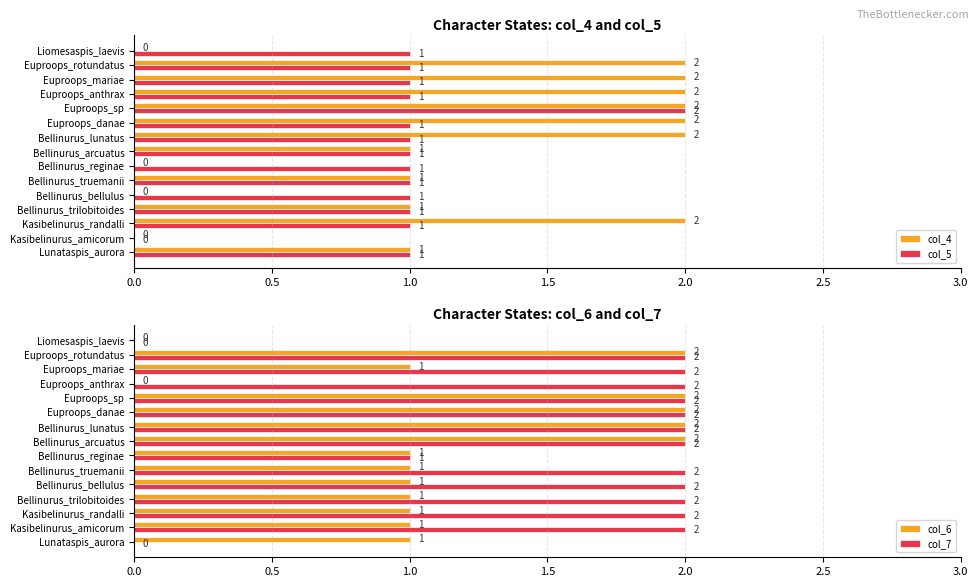

Reading left to right, list all the values displayed in this chart.

col_4: 1	0	2	1	0	1	0	1	2	2	2	2	2	2	0
col_5: 1	0	1	1	1	1	1	1	1	1	2	1	1	1	1
col_6: 1	1	1	1	1	1	1	2	2	2	2	0	1	2	0
col_7: 0	2	2	2	2	2	1	2	2	2	2	2	2	2	0